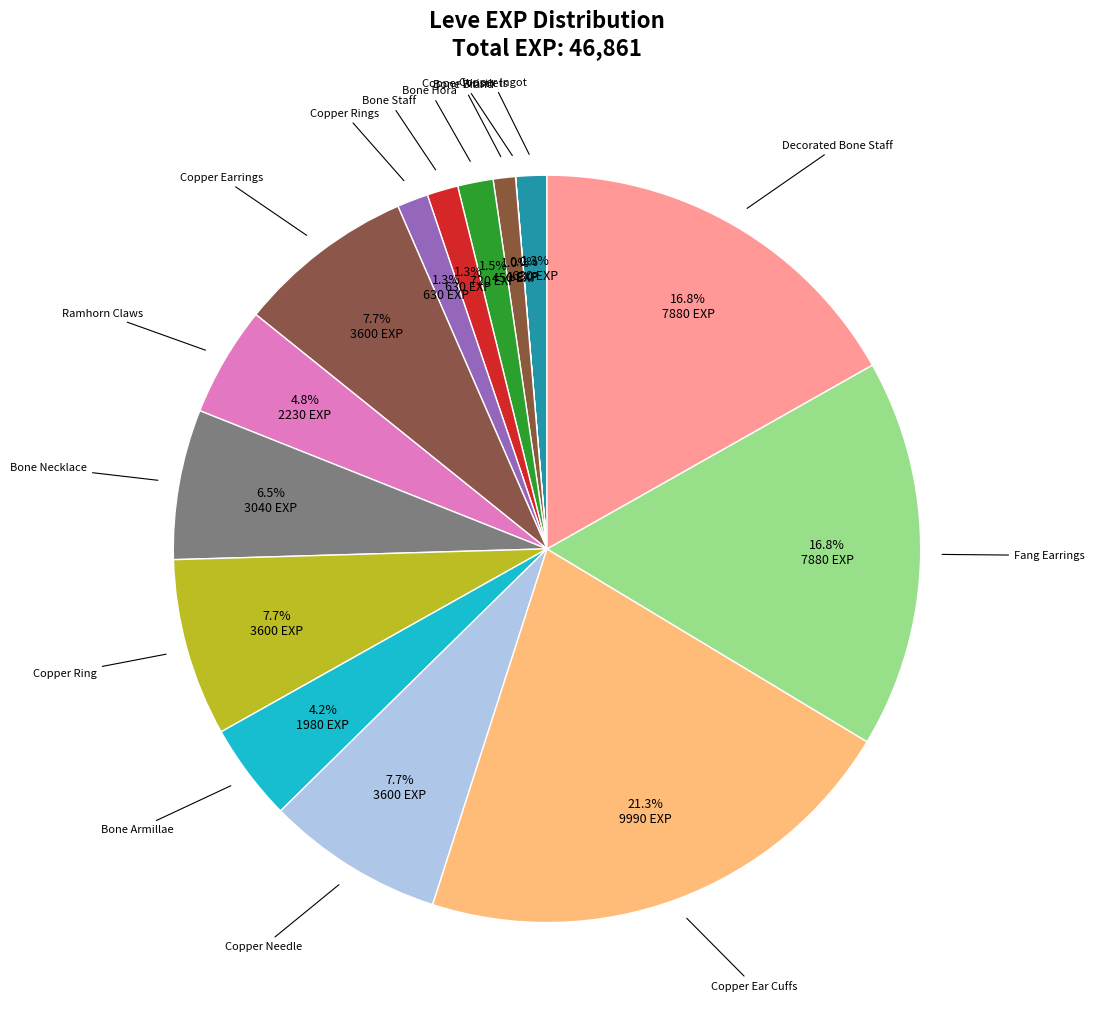

To the nearest percent, what is the average slice percentage?

7%